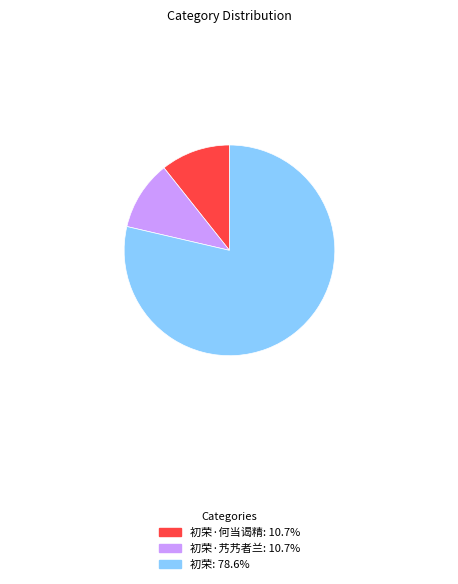

Does any single category account for the majority?

Yes